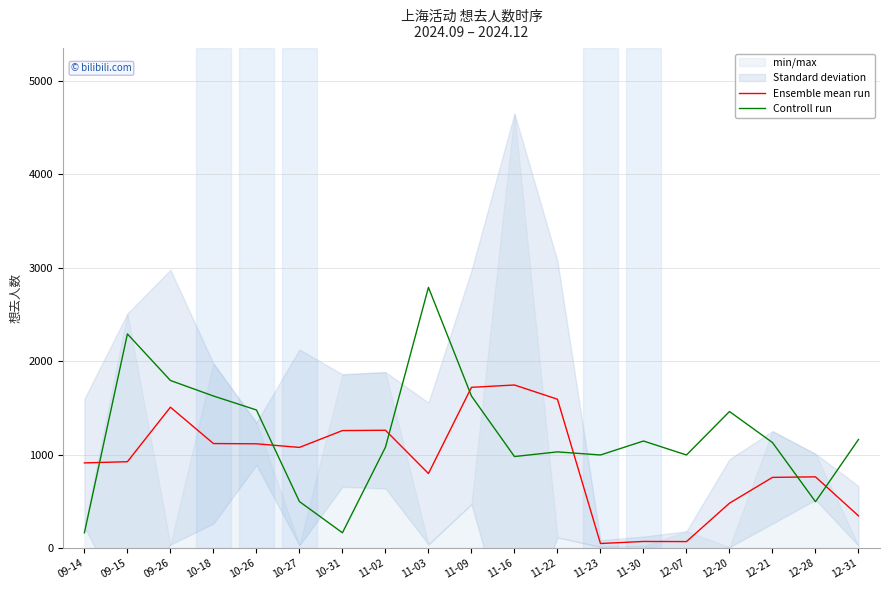

At which label does Controll run reach its minimum?

09-14